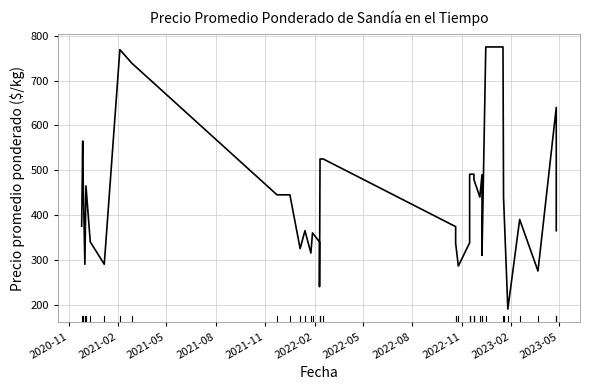

How many points are higher than both their immediate neighbors (excluding endpoints)?

8